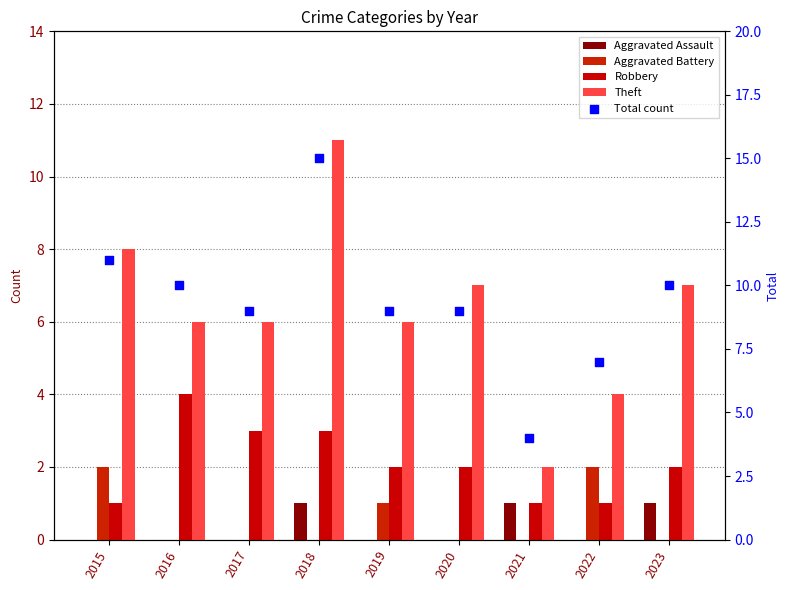

Which series has the largest total across all categories?

Total count